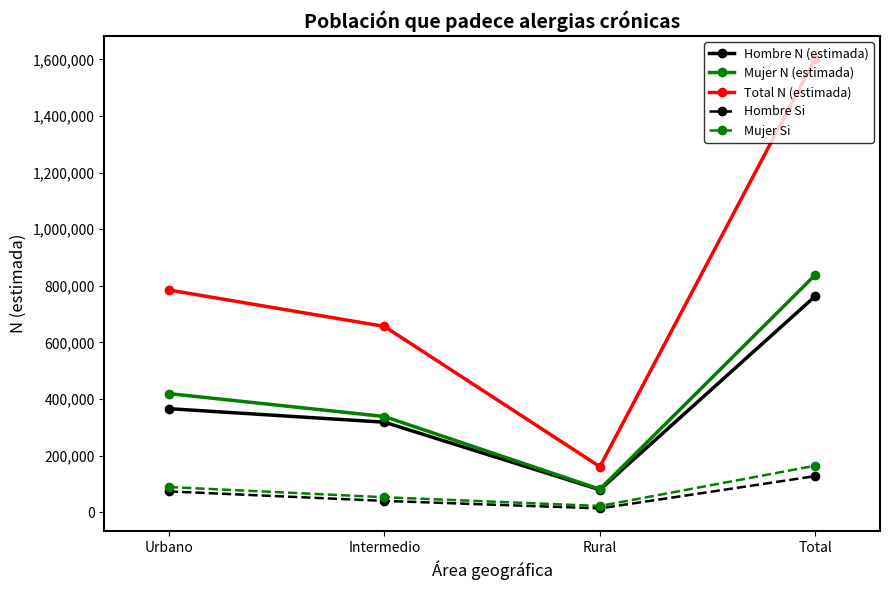

What is the spread (max minus min) of values at Urbano?

711619